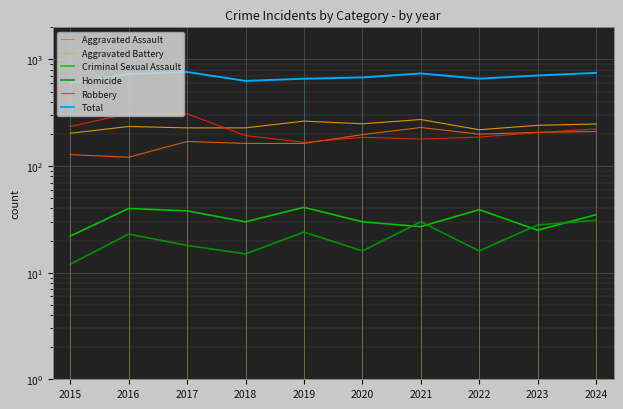

Where is the first local maximum for Robbery?

2016